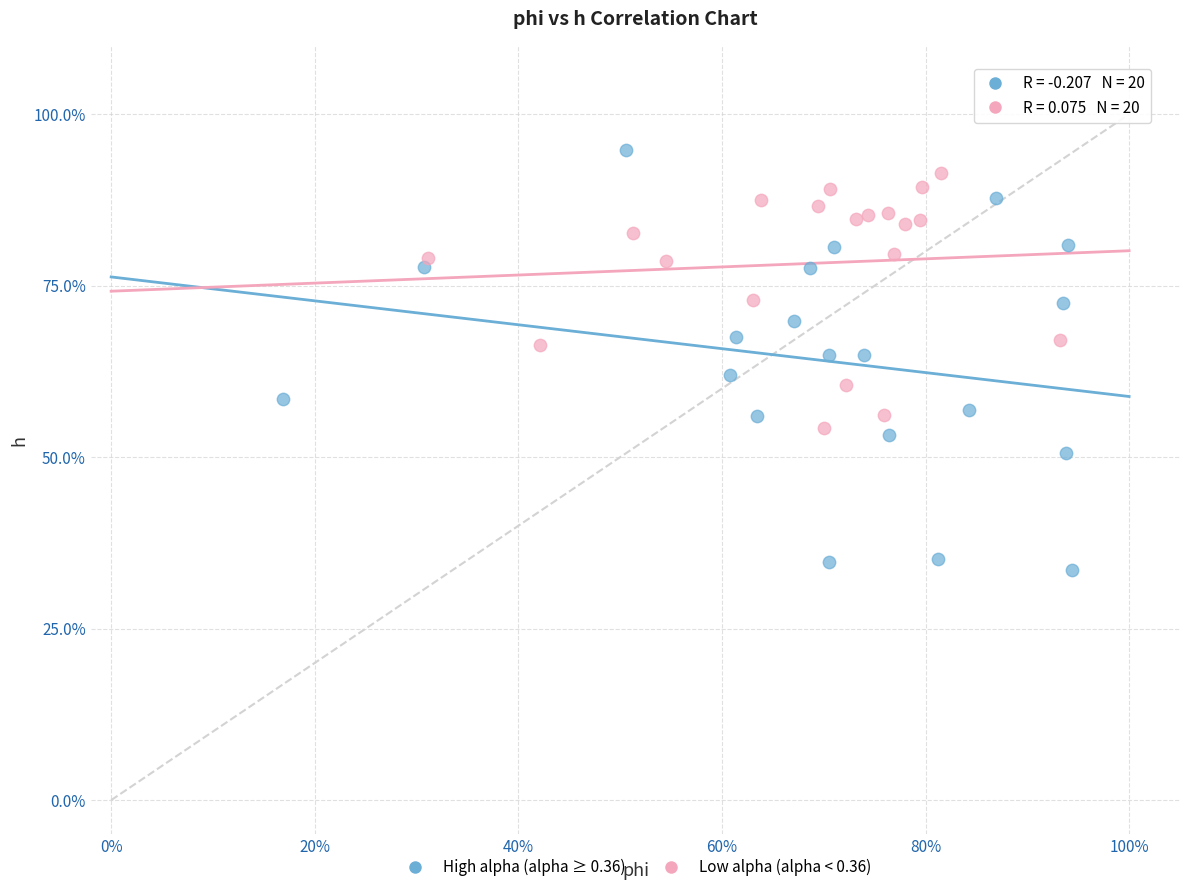

What are all the series names shown in the legend?

High alpha (alpha ≥ 0.36), Low alpha (alpha < 0.36)